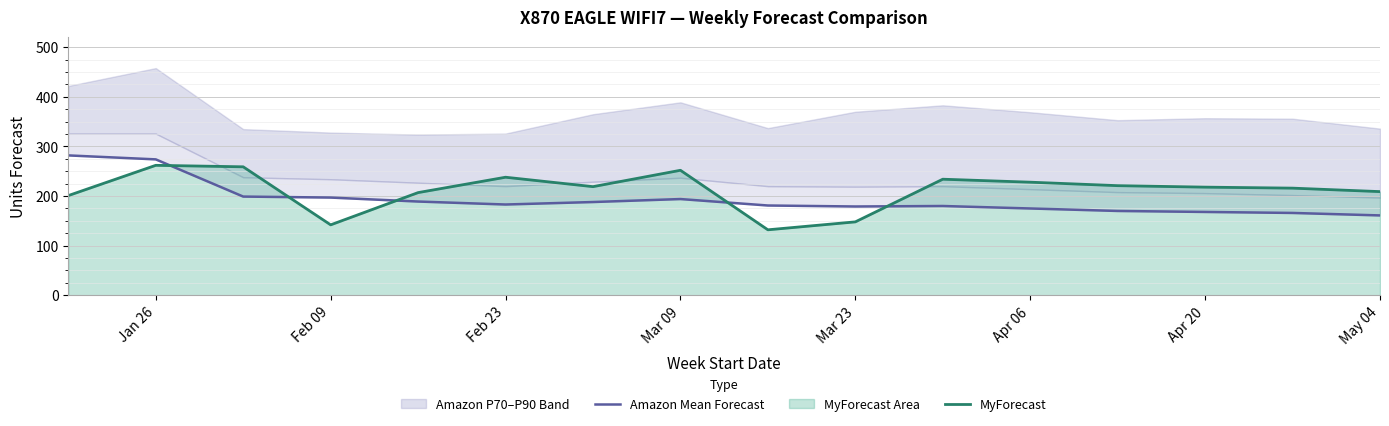

The MyForecast series shows 218 at Apr 20. True or false?

True